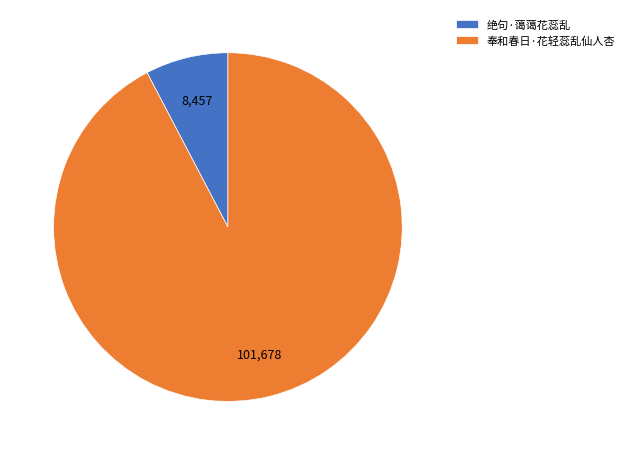

Is it true that 奉和春日·花轻蕊乱仙人杏 is 85% of the pie?

False